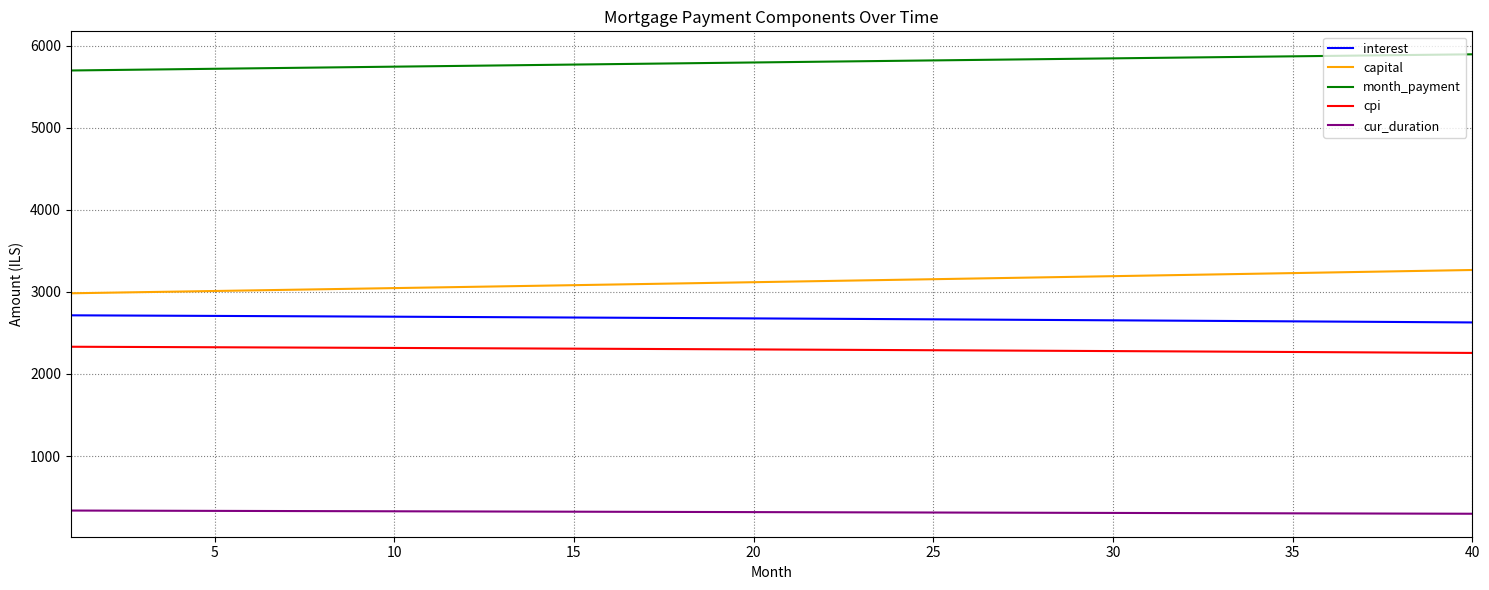

What is the sum of all month_payment values?

231892.4